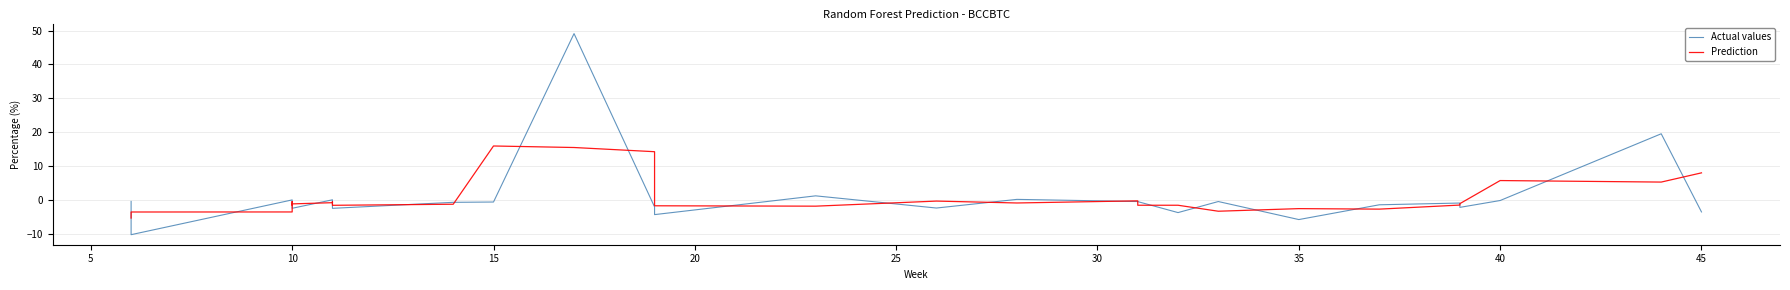

Rank the series by their average value, from lowest to highest.

Actual values, Prediction